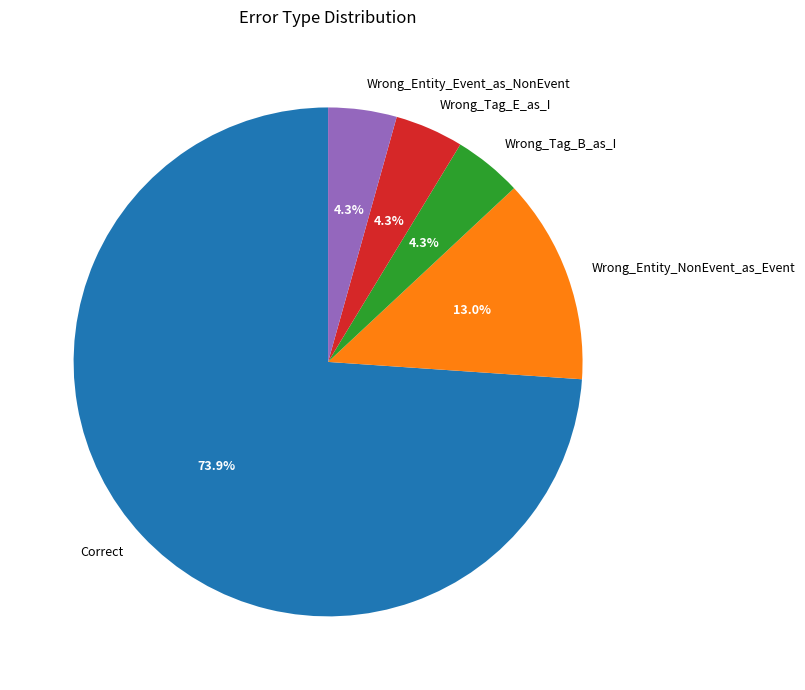

Is the sum of Correct and Wrong_Entity_NonEvent_as_Event greater than half?

Yes